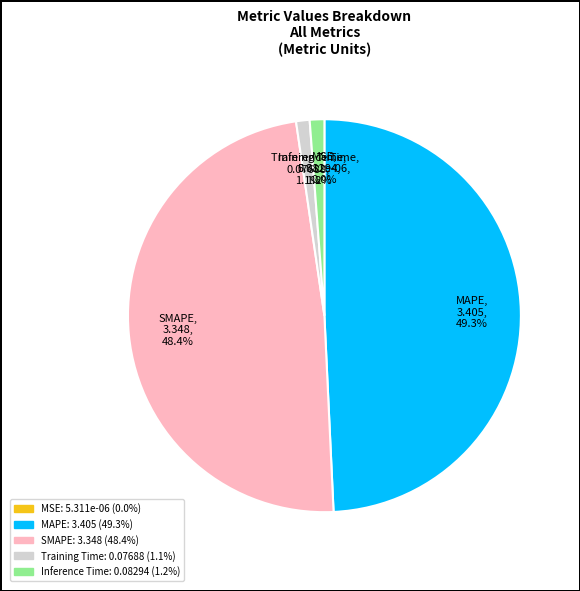

Which category has the biggest portion of the pie?

MAPE